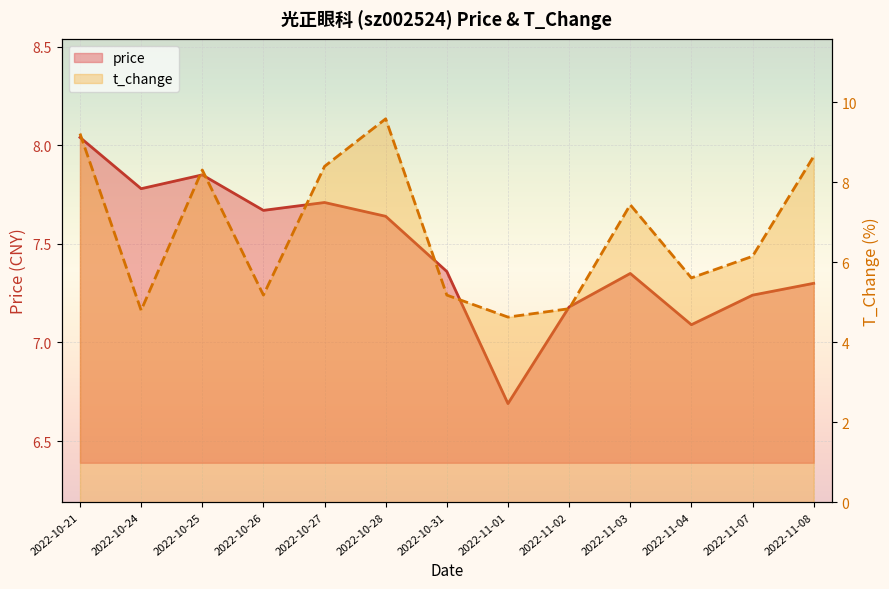

Reading right to left, transcribe all the data shown in this chart.

price: 7.3	7.2	7.1	7.3	7.2	6.7	7.4	7.6	7.7	7.7	7.8	7.8	8.0
t_change: 8.7	6.2	5.6	7.4	4.8	4.6	5.2	9.6	8.4	5.2	8.3	4.8	9.2